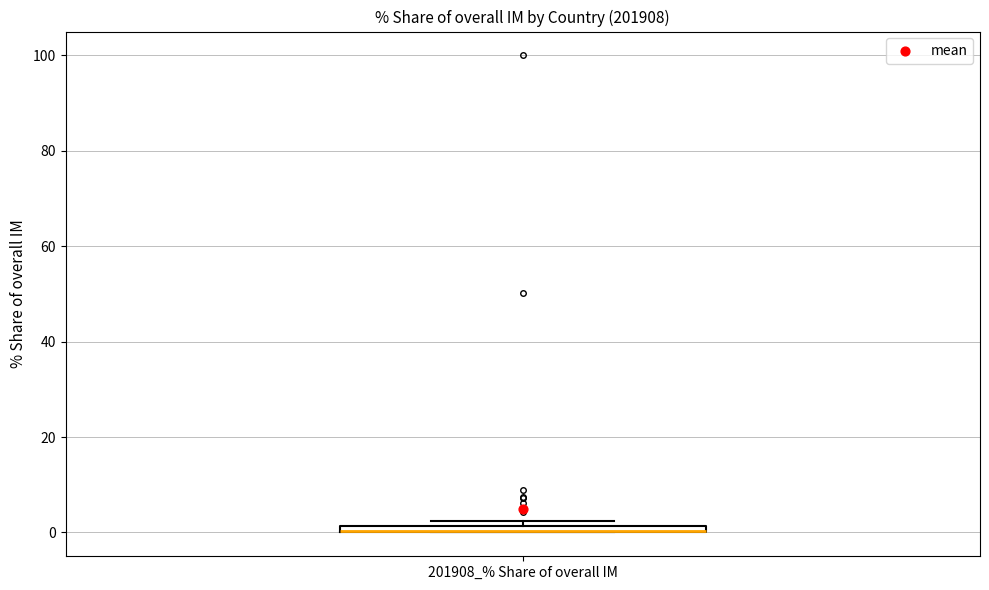

Where is the upper edge of the box for 201908_% Share of overall IM on the y-axis? The values are not printed on the chart, so give them approximately, as read against the axis.

2